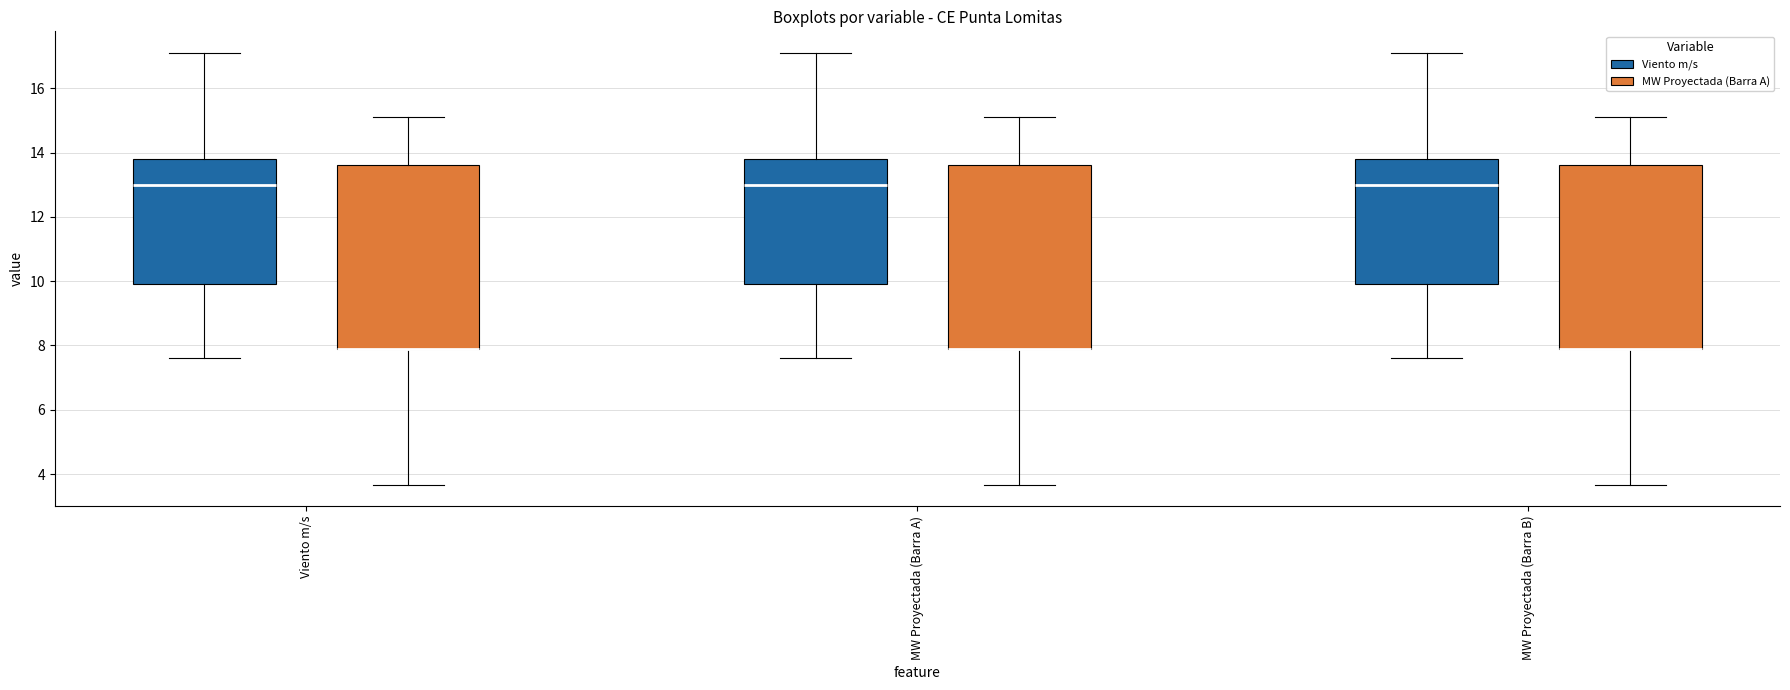

Reading left to right, transcribe this box plot: for each box, give where its median line is, the range the box spans, and where its two whiskers end, as read against the y-axis. The values are not printed on the chart, so give them approximately, as read against the axis.

Viento m/s (Viento m/s): median 13.0, box 10.0 to 13.8, whiskers 7.6 to 17.2
Viento m/s (MW Proyectada (Barra A)): median 7.8 (drawn on the box's lower edge), box 7.8 to 13.6, whiskers 3.6 to 15.2
MW Proyectada (Barra A) (Viento m/s): median 13.0, box 10.0 to 13.8, whiskers 7.6 to 17.2
MW Proyectada (Barra A) (MW Proyectada (Barra A)): median 7.8 (drawn on the box's lower edge), box 7.8 to 13.6, whiskers 3.6 to 15.2
MW Proyectada (Barra B) (Viento m/s): median 13.0, box 10.0 to 13.8, whiskers 7.6 to 17.2
MW Proyectada (Barra B) (MW Proyectada (Barra A)): median 7.8 (drawn on the box's lower edge), box 7.8 to 13.6, whiskers 3.6 to 15.2